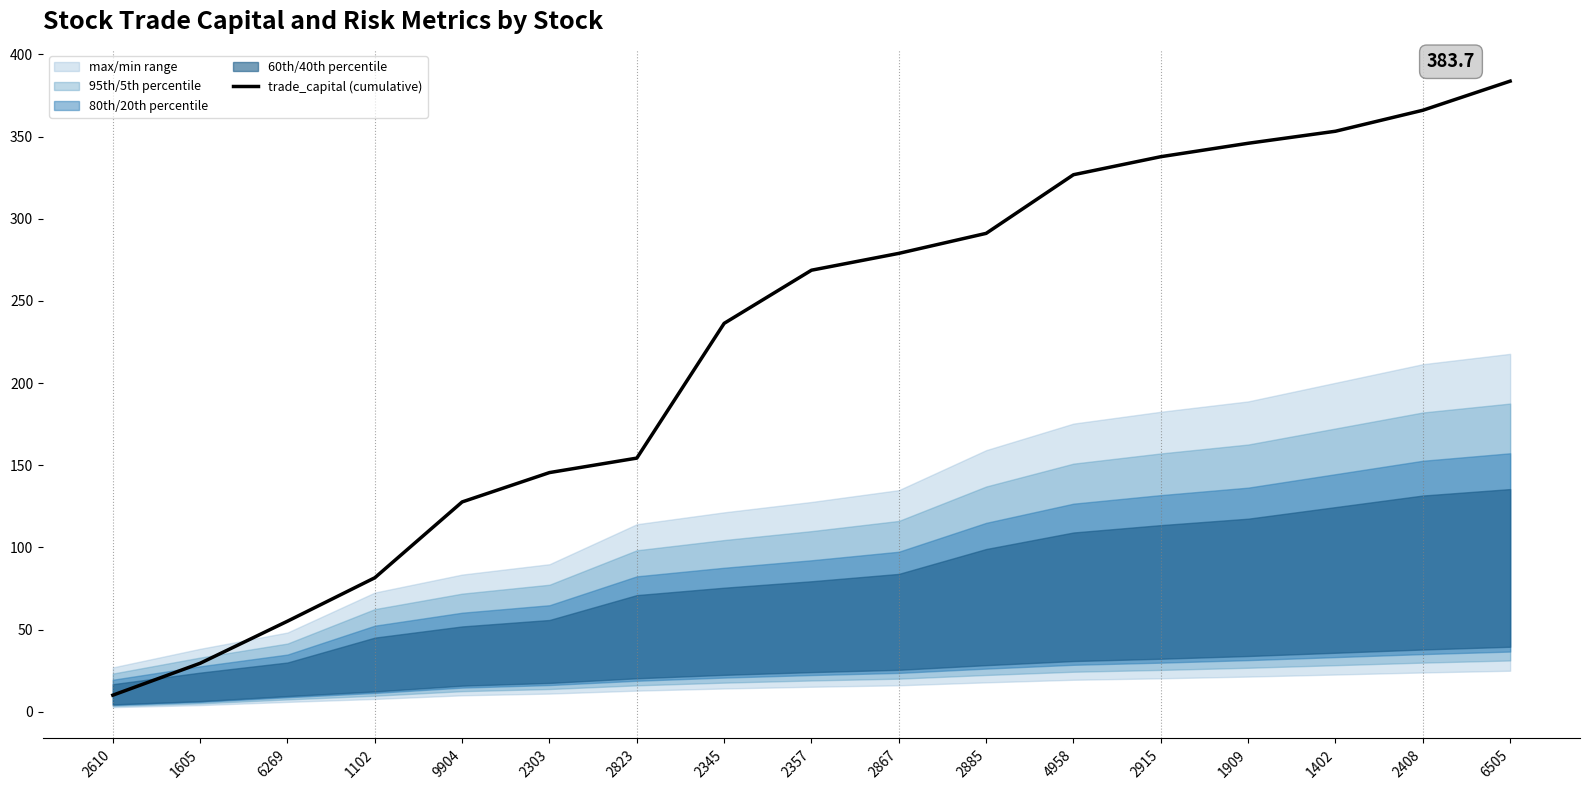

What is the maximum value shown in the chart?

383.7